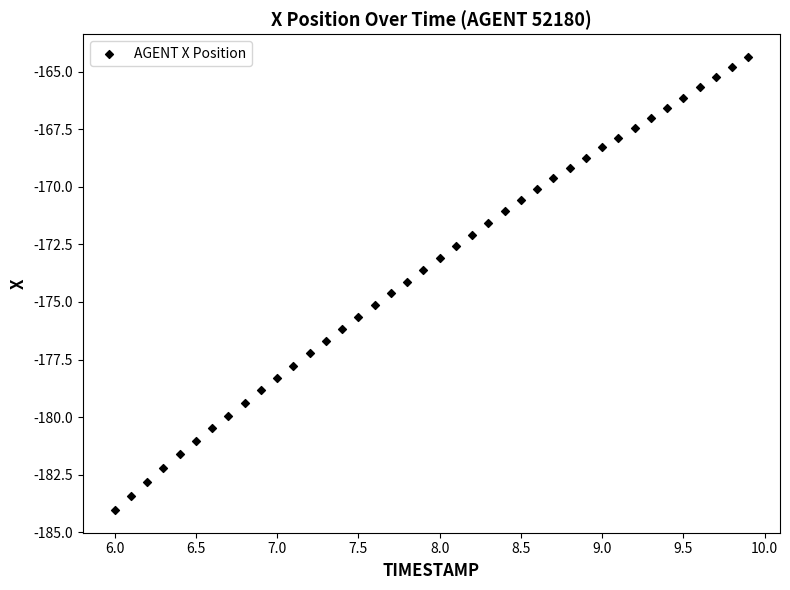

What is the range of Y values (max minus min)?

19.7